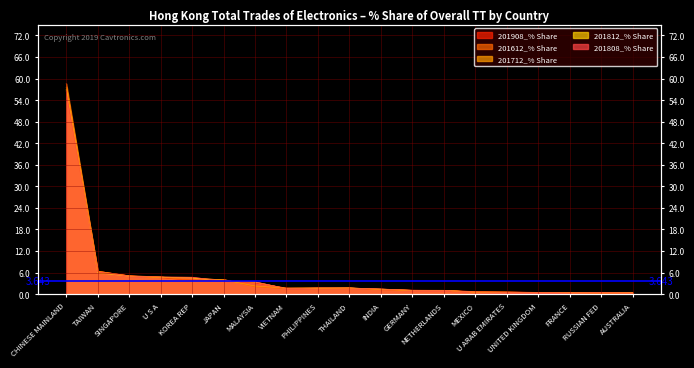

At which label does 201812_% Share first exceed 1?

CHINESE MAINLAND